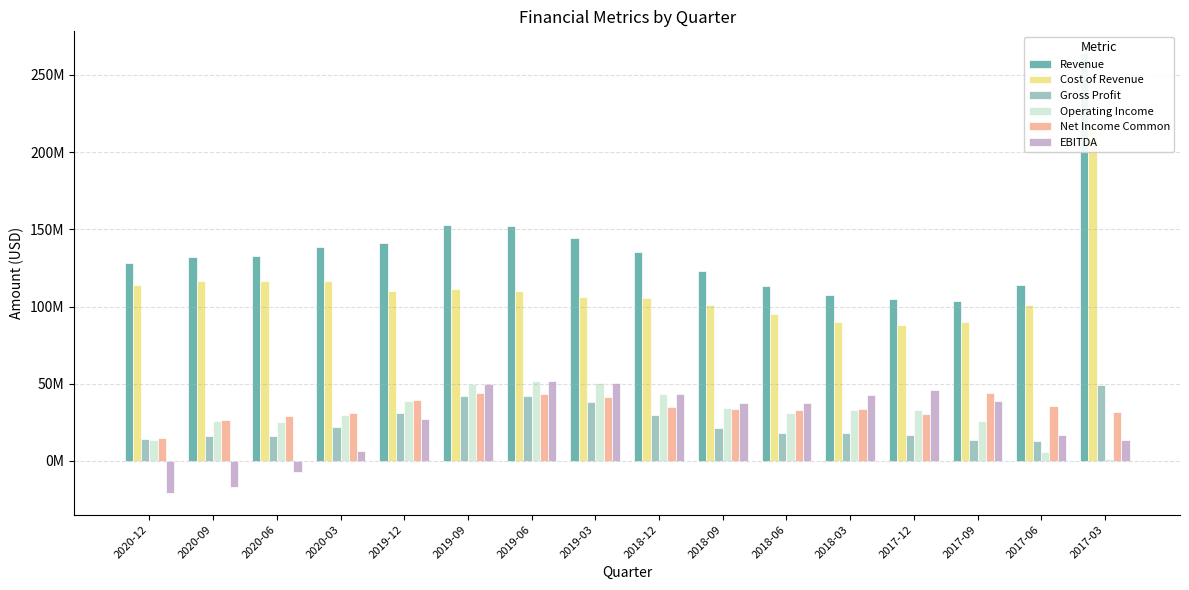

Rank the categories by Operating Income value from highest to lowest.

2019-06, 2019-03, 2019-09, 2018-12, 2019-12, 2018-09, 2017-12, 2018-03, 2018-06, 2020-03, 2020-09, 2017-09, 2020-06, 2020-12, 2017-06, 2017-03